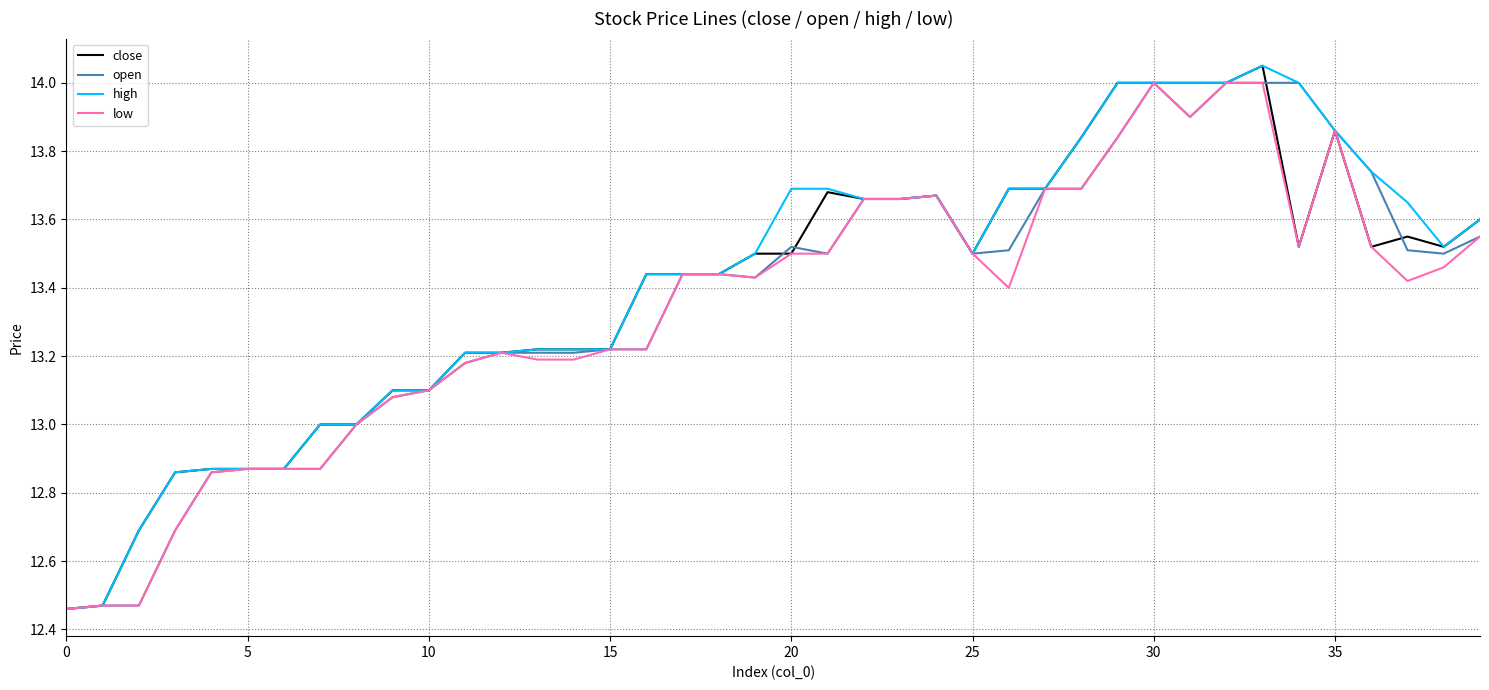

What is the highest value of the low series?

14.0